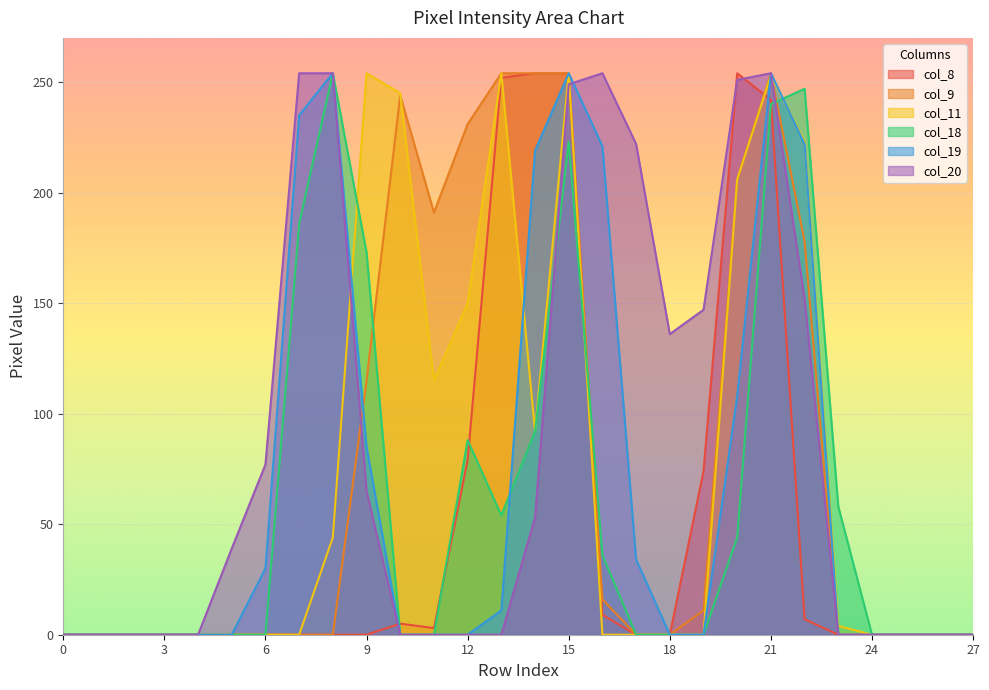

The col_19 series shows 0 at 12. True or false?

True